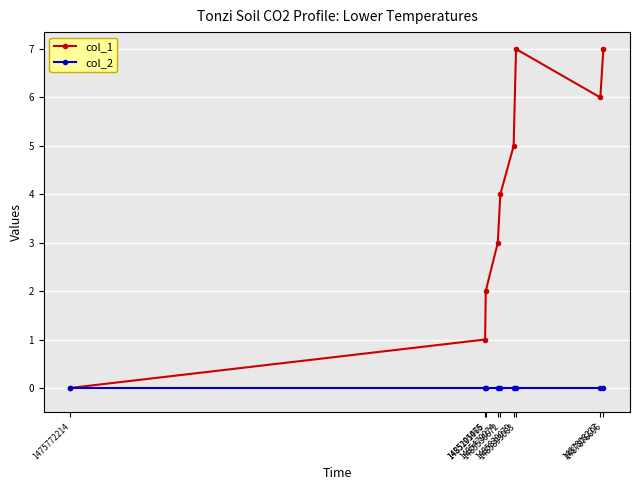

What is the difference between the highest and lowest values at 1485536672?

4